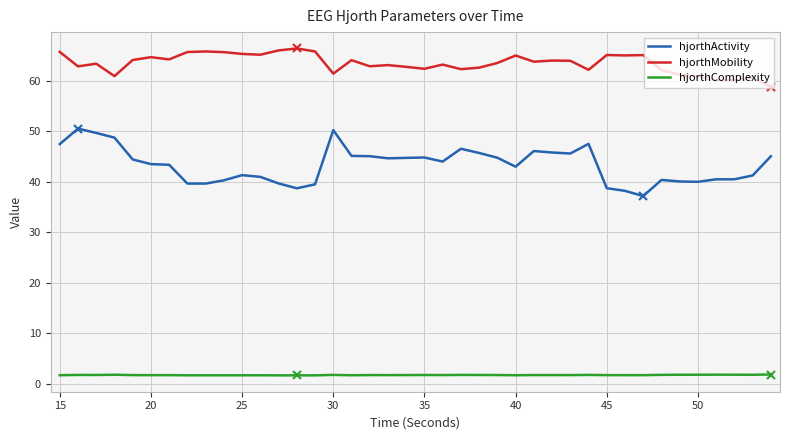

Which series has the largest total across all categories?

hjorthMobility